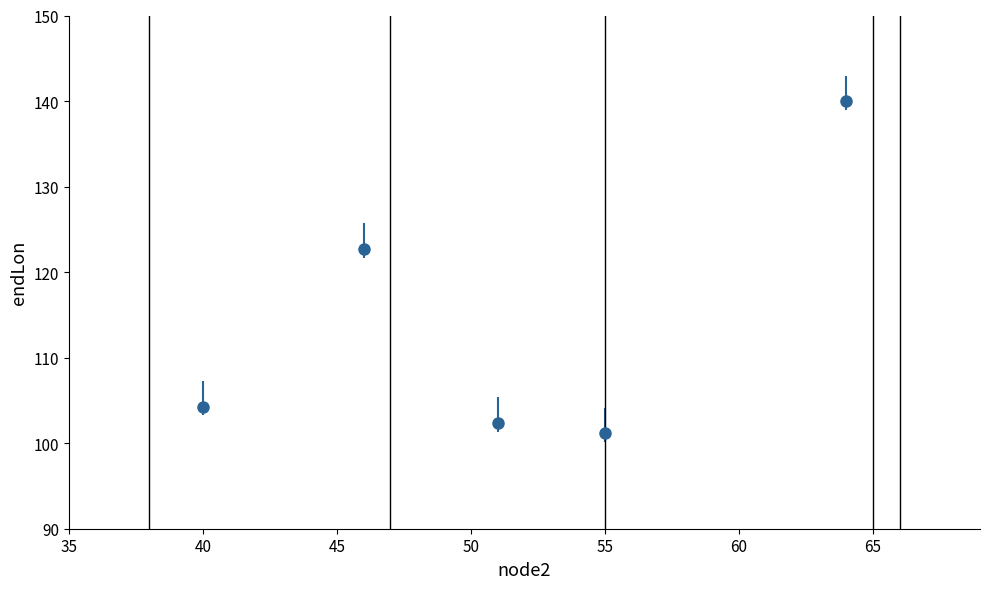

What is the maximum value shown in the chart?

140.0